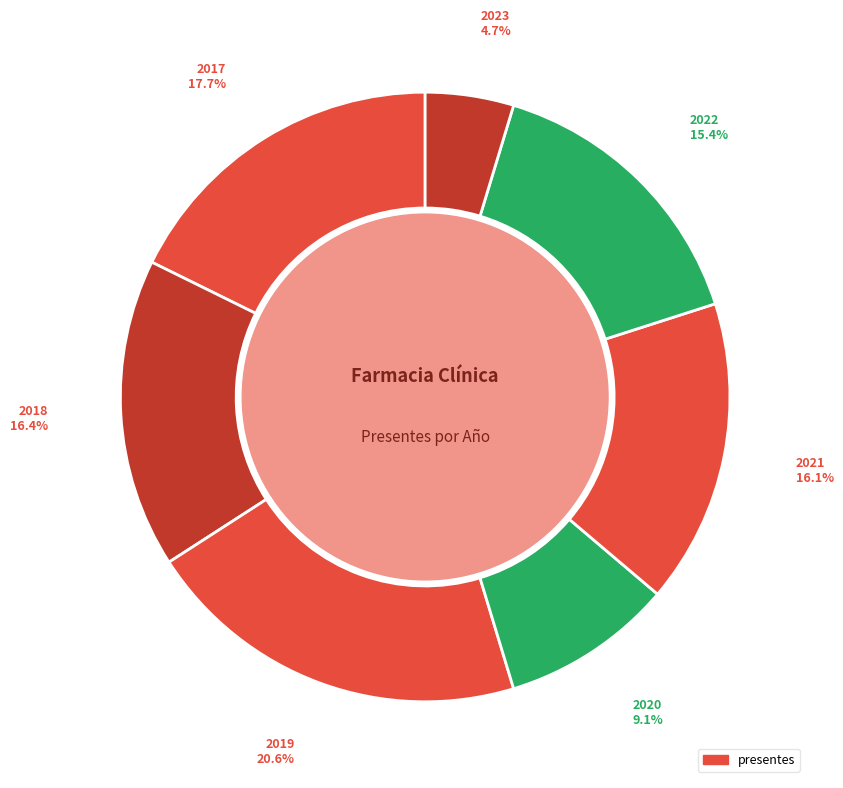

How many slices are in this pie chart?

7